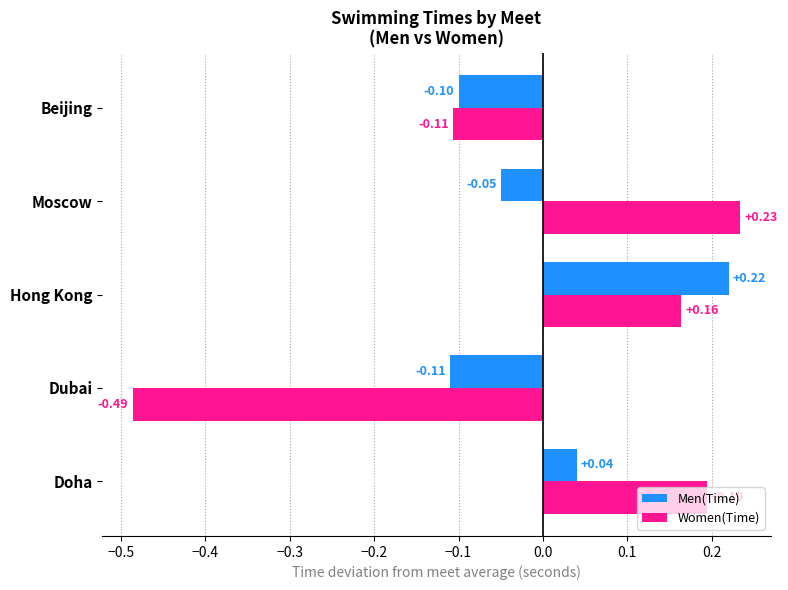

How many positive values does the Women(Time) series have?

3